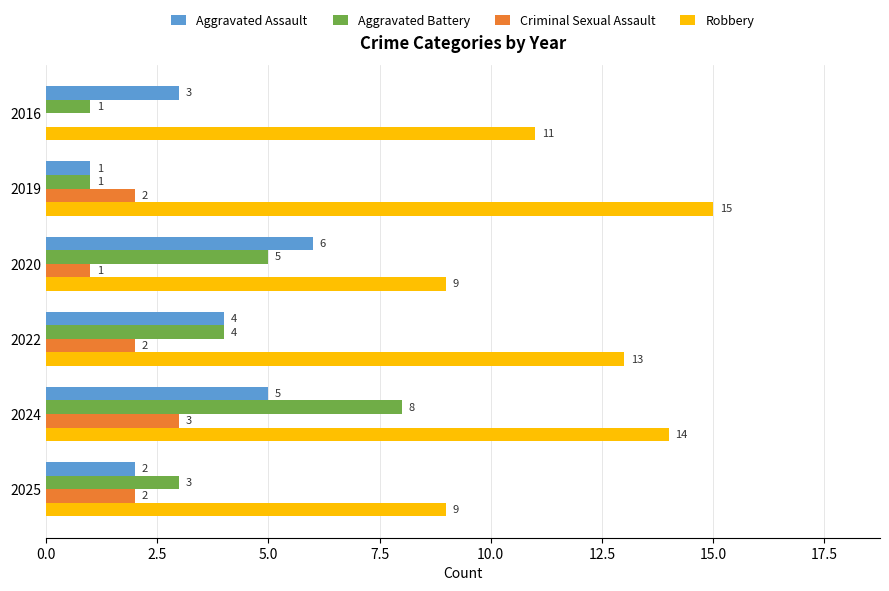

What is the maximum value shown in the chart?

15